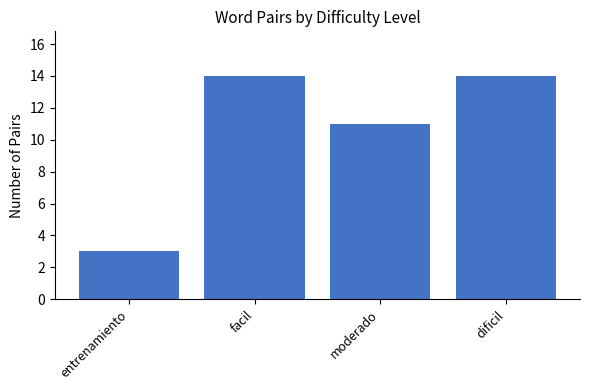

What is the label of the 3rd bar from the left?

moderado